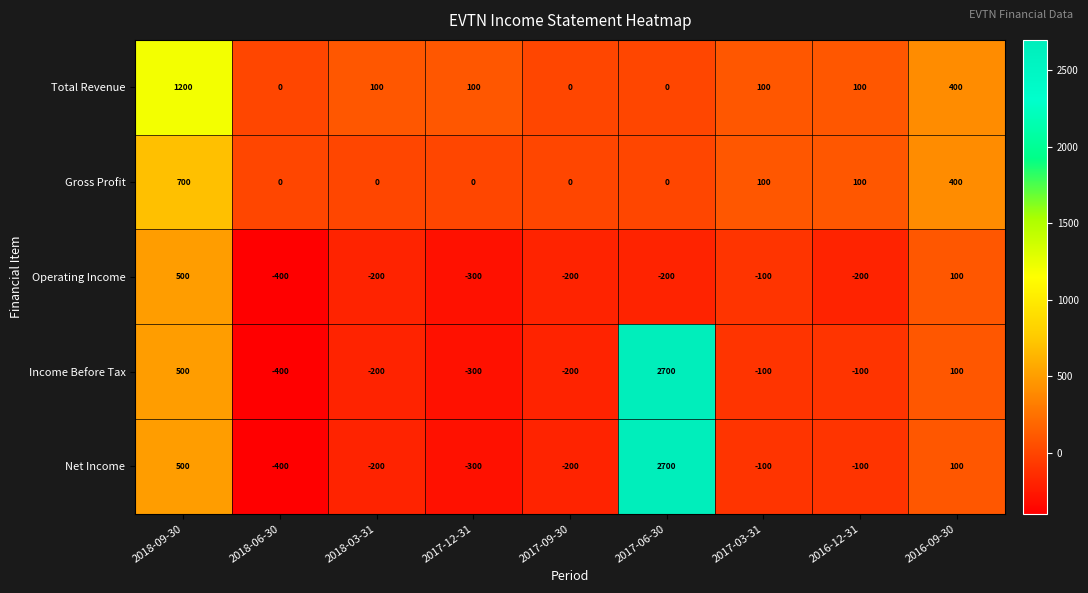

At which label does Net Income first exceed -100?

2018-09-30